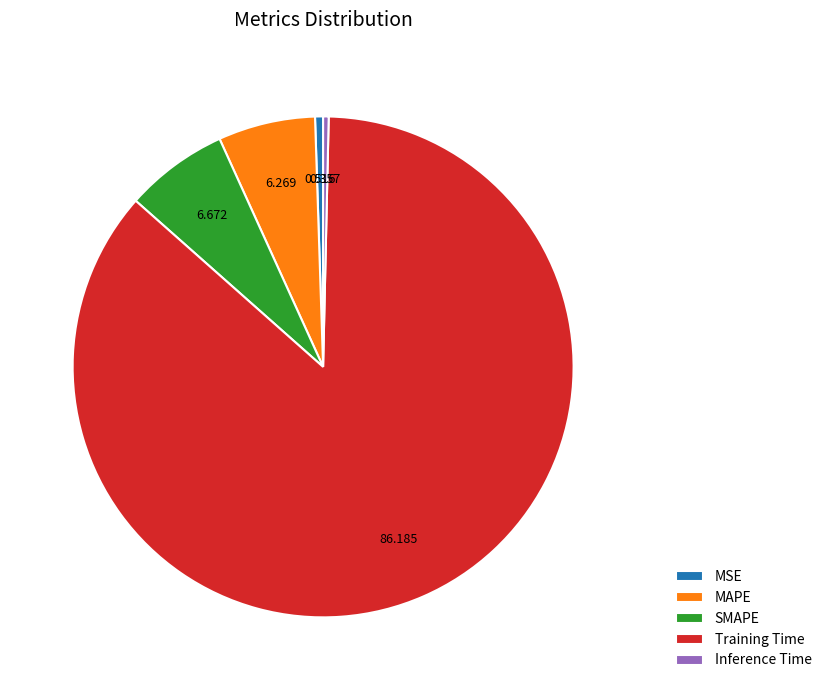

Is it true that Inference Time is 11% of the pie?

False